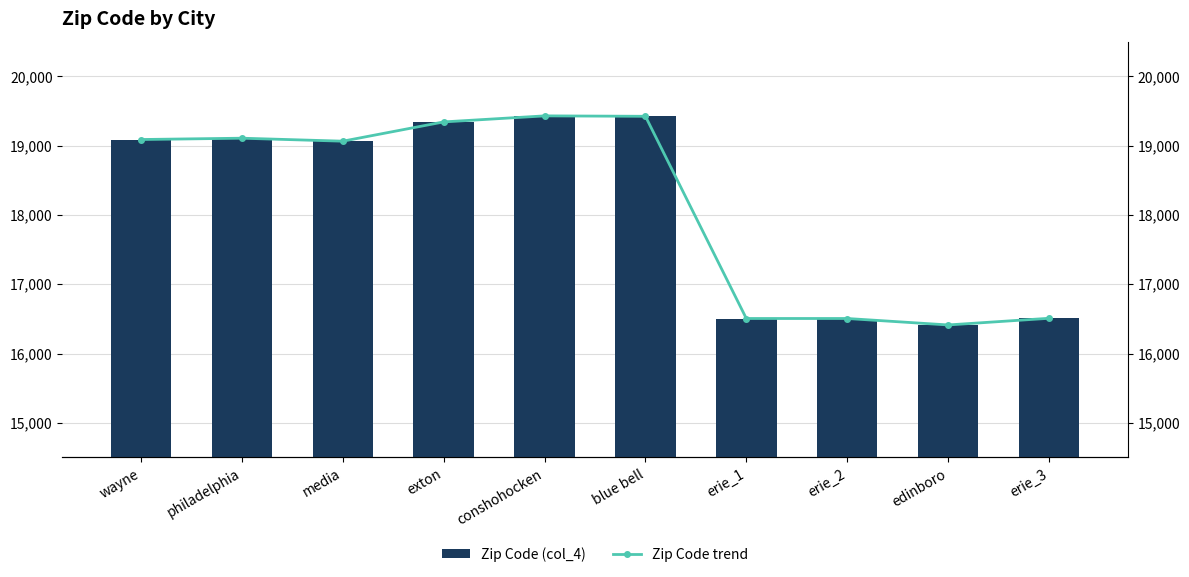

Does the chart contain stacked bars?

No